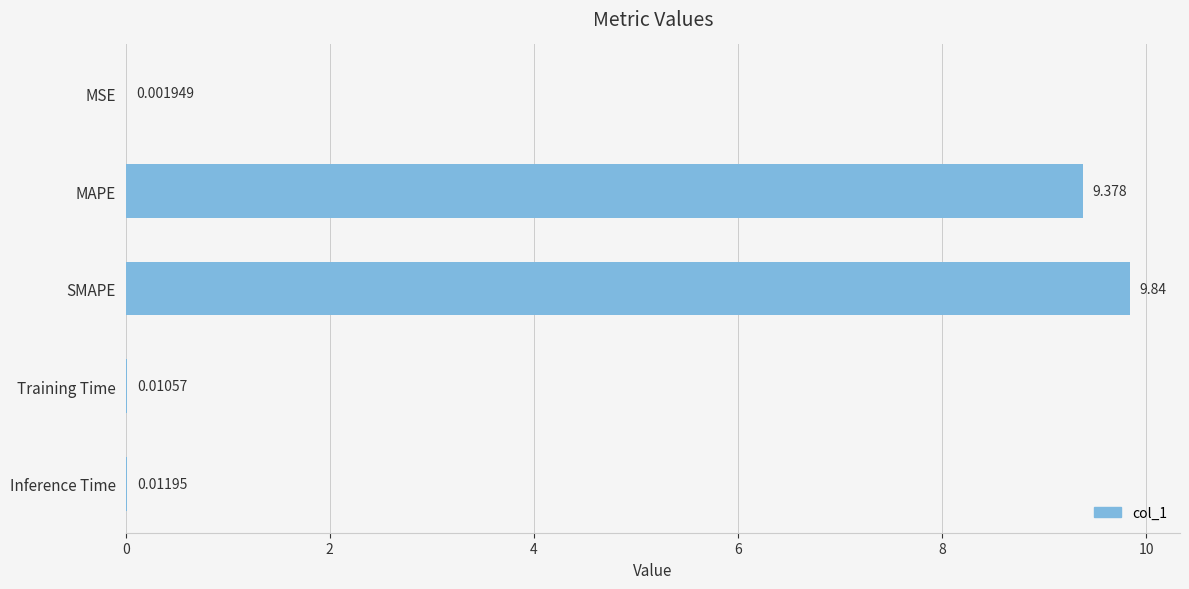

Where is the data nearest to the value 4?

Inference Time